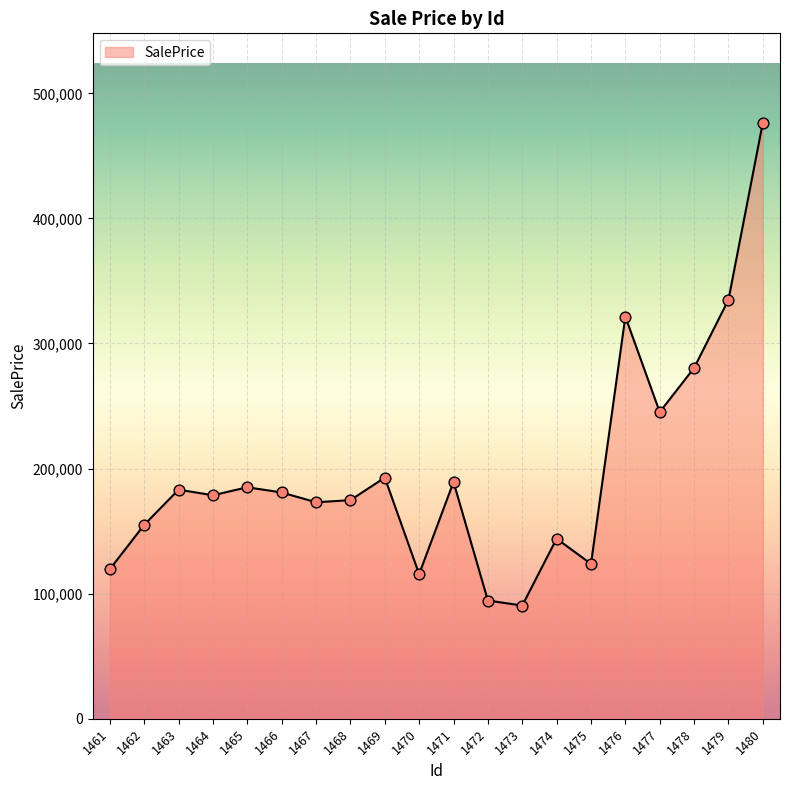

What is the ratio of the value at 1473 to the value at 1480?

0.2